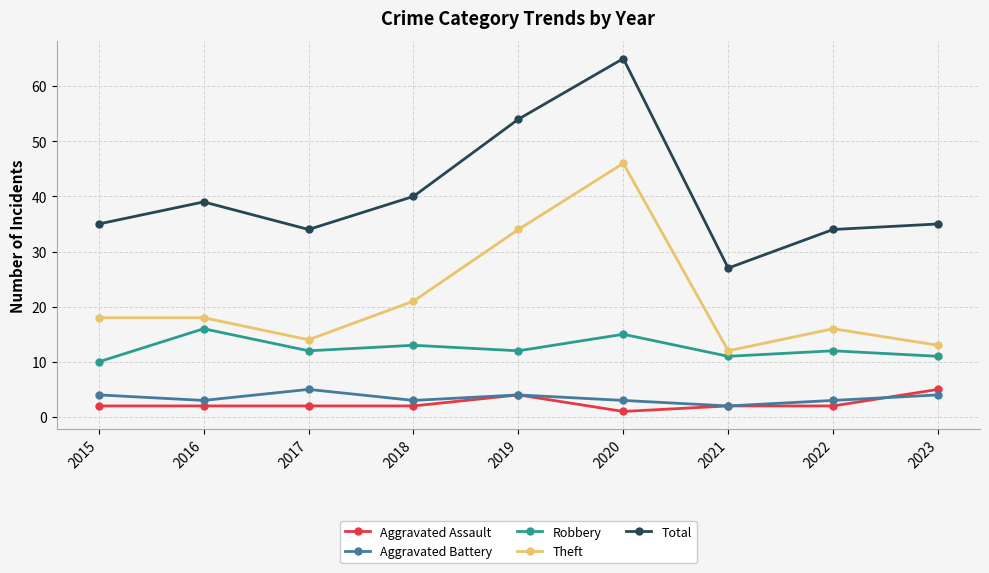

What are all the series names shown in the legend?

Aggravated Assault, Aggravated Battery, Robbery, Theft, Total